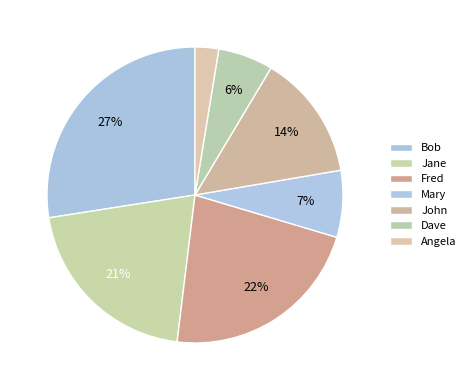

To the nearest percent, what portion does Jane represent?

21%